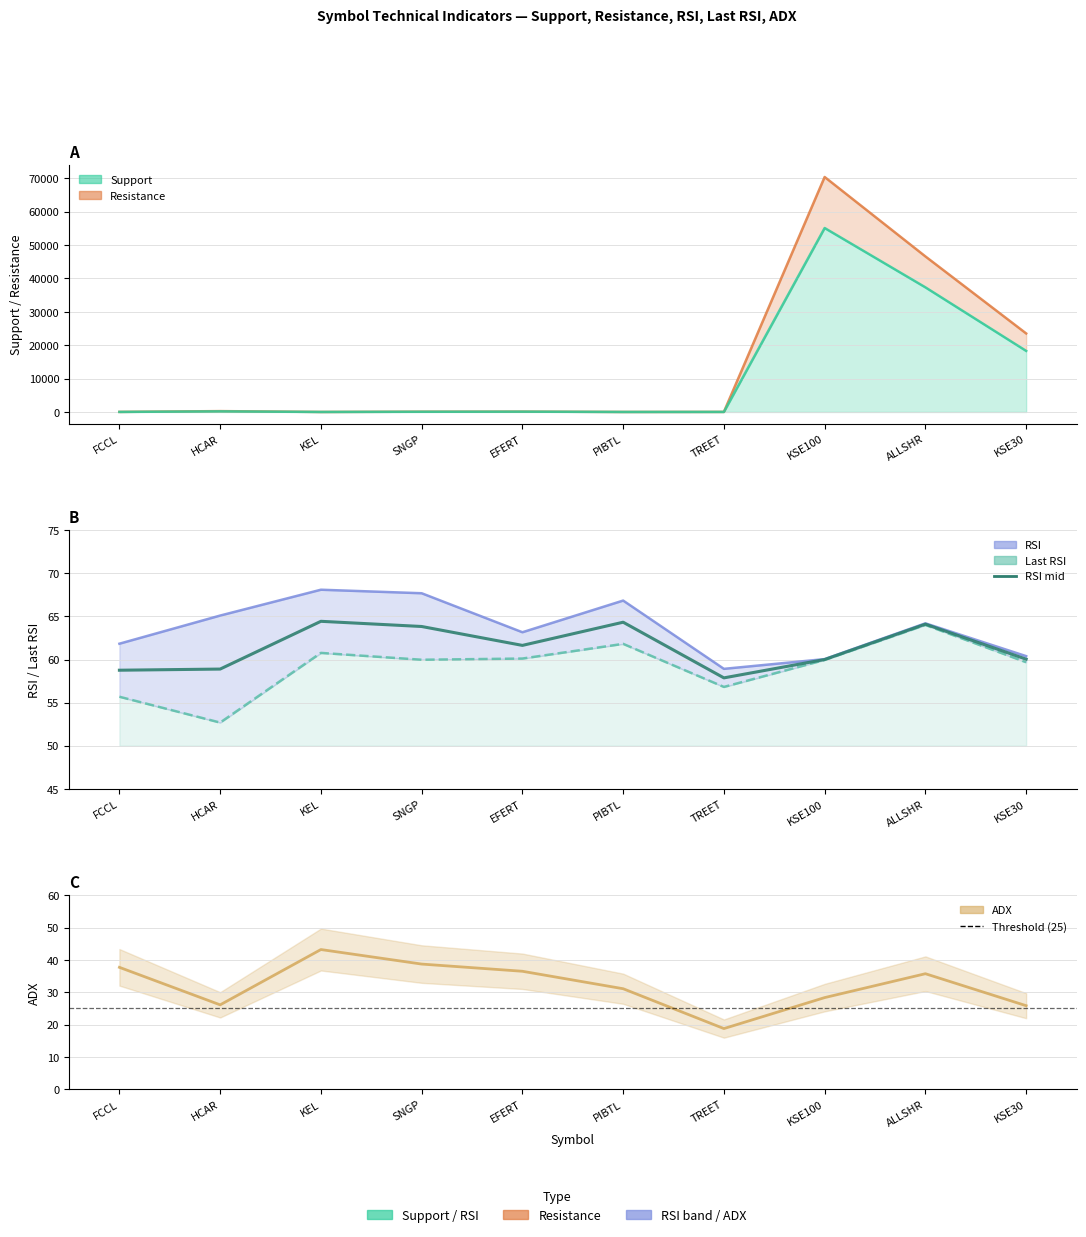

Reading left to right, extract all data points from this chart.

Resistance: FCCL=23.1	HCAR=255.7	KEL=7.5	SNGP=87.2	EFERT=108.1	PIBTL=9.7	TREET=24.3	KSE100=70382.3	ALLSHR=46591.3	KSE30=23520.5
Support: FCCL=14.7	HCAR=176.5	KEL=2.9	SNGP=56.9	EFERT=86.2	PIBTL=4.0	TREET=14.3	KSE100=55100.6	ALLSHR=37328.6	KSE30=18292.7
RSI: FCCL=61.8	HCAR=65.1	KEL=68.1	SNGP=67.7	EFERT=63.2	PIBTL=66.8	TREET=58.9	KSE100=60.1	ALLSHR=64.2	KSE30=60.4
Last RSI: FCCL=55.7	HCAR=52.7	KEL=60.8	SNGP=60.0	EFERT=60.1	PIBTL=61.8	TREET=56.8	KSE100=60.0	ALLSHR=64.0	KSE30=59.7
RSI mid: FCCL=58.8	HCAR=58.9	KEL=64.4	SNGP=63.8	EFERT=61.6	PIBTL=64.3	TREET=57.9	KSE100=60.0	ALLSHR=64.1	KSE30=60.0
ADX: FCCL=37.7	HCAR=26.1	KEL=43.2	SNGP=38.7	EFERT=36.5	PIBTL=31.1	TREET=18.8	KSE100=28.4	ALLSHR=35.8	KSE30=25.9